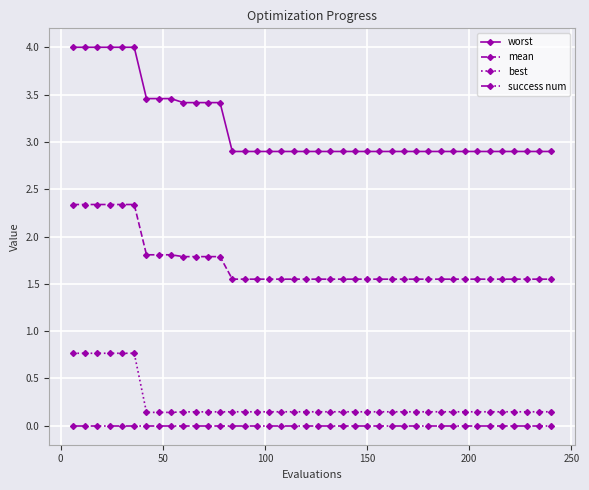

Rank the series by their maximum value, from lowest to highest.

success num, best, mean, worst